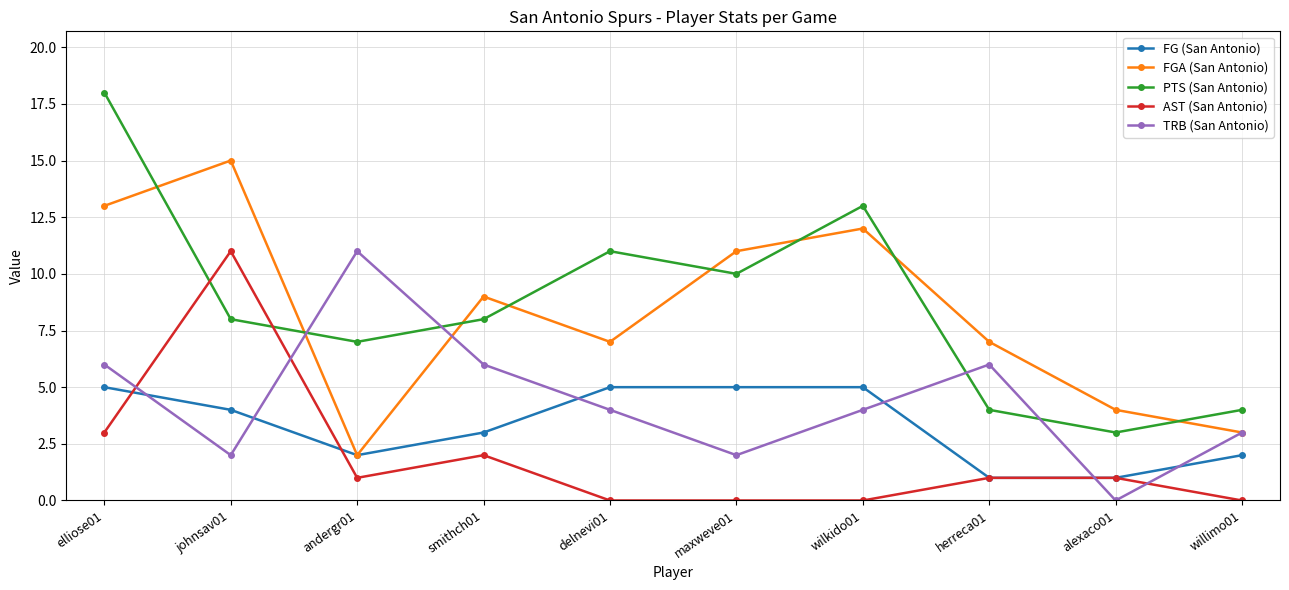

Which series has the largest total across all categories?

PTS (San Antonio)